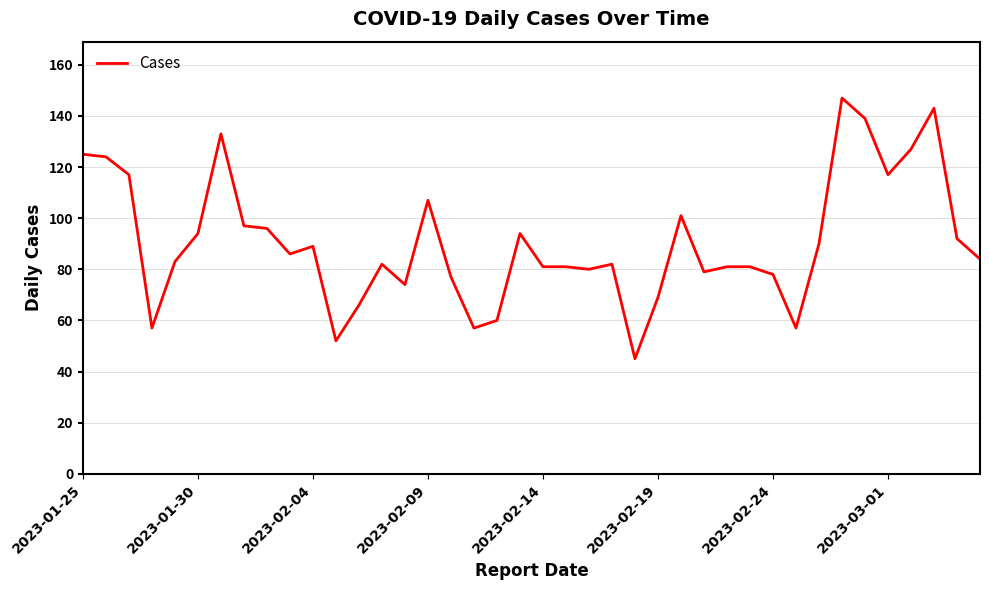

What is the difference between the maximum and minimum values?

102